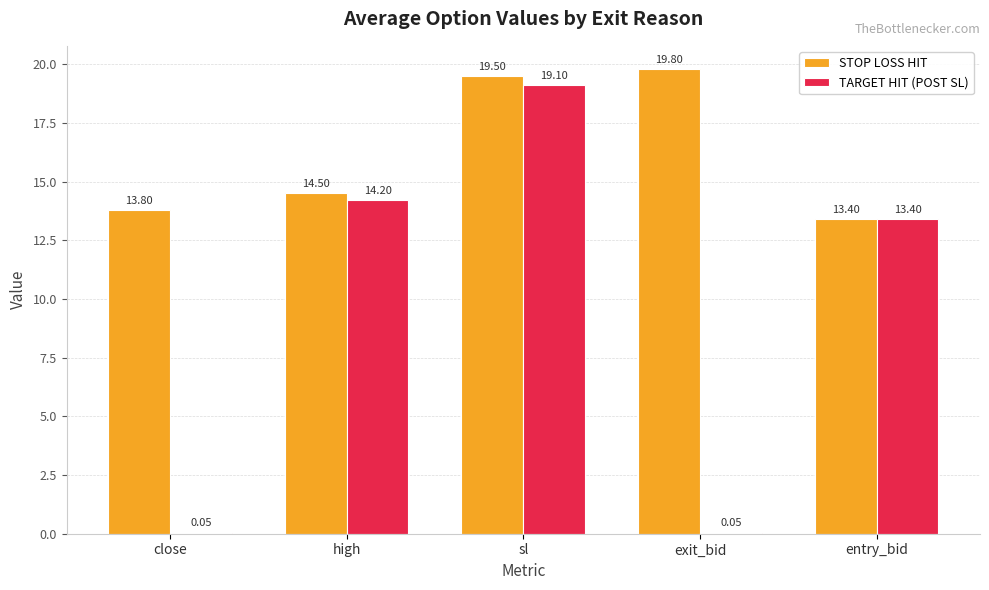

What is the sum of the STOP LOSS HIT values at sl and entry_bid?

32.9